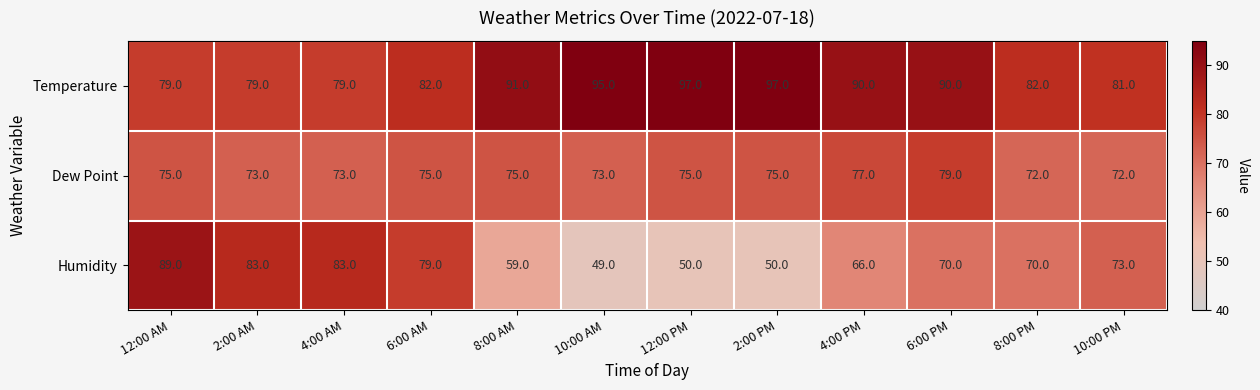

At how many categories does at least one series exceed 85?

7